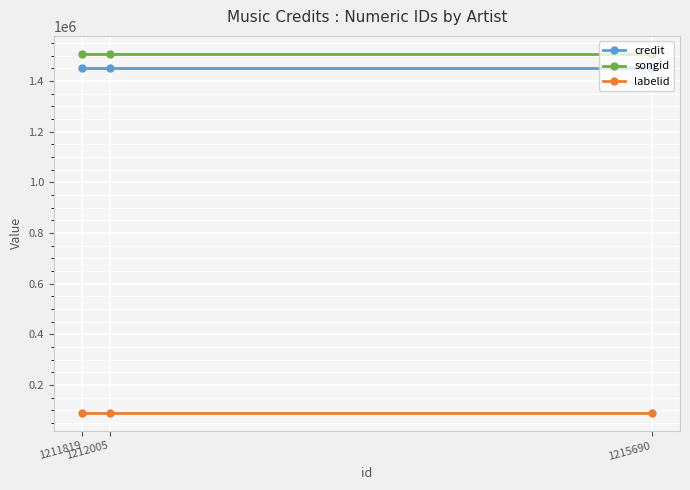

List the labels in order of songid value, smallest first.

1215690, 1212005, 1211819